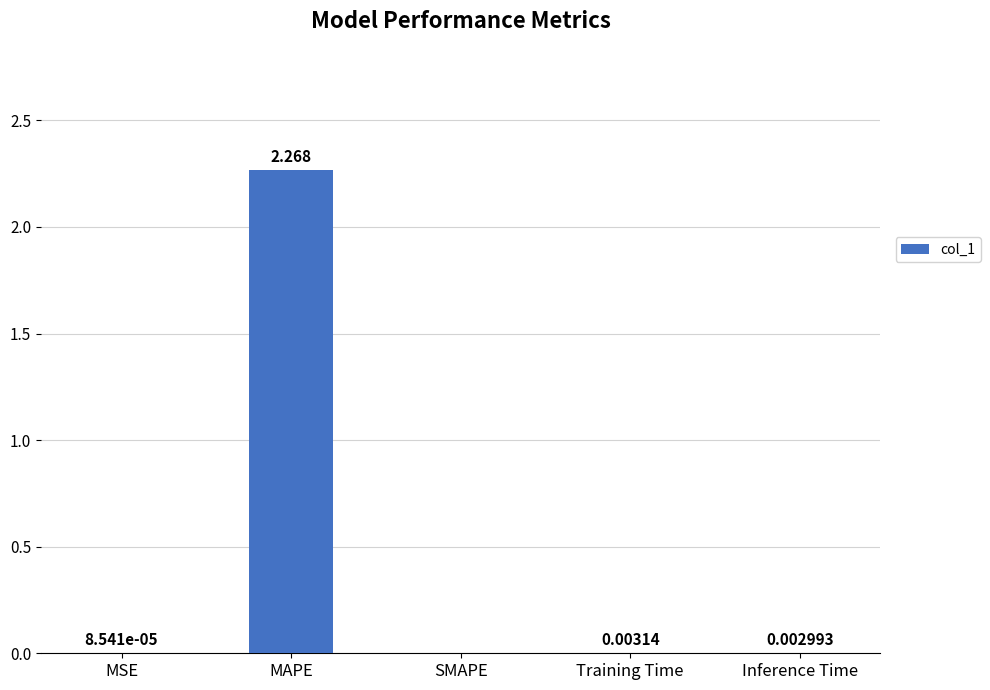

Is it true that the value at Inference Time is 0.0?

True